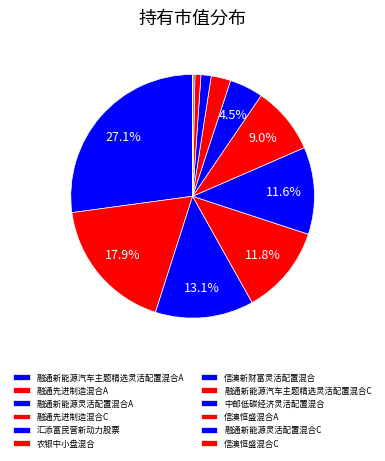

True or false: 融通新能源灵活配置混合C accounts for 0% of the total.

True